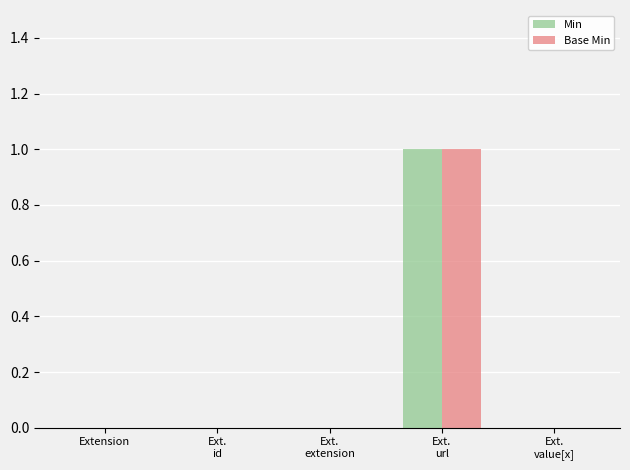

The value of Base Min at Extension is 1. True or false?

False